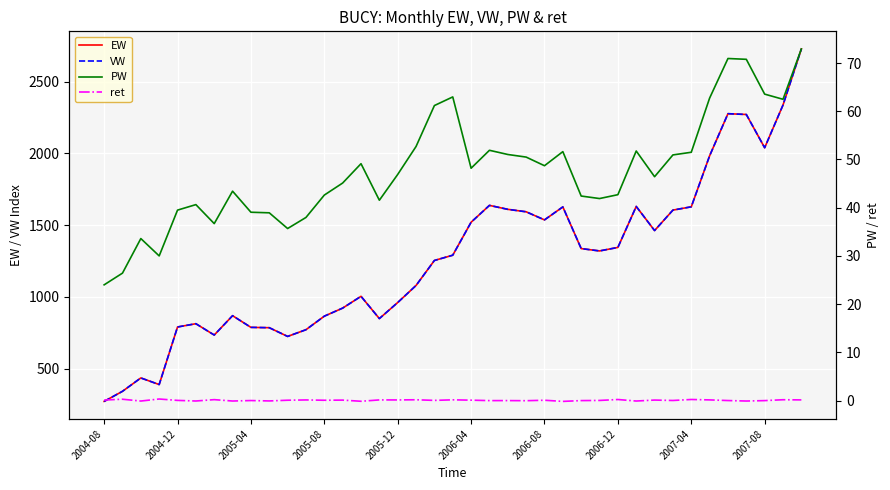

At which label does EW reach its minimum?

2004-08